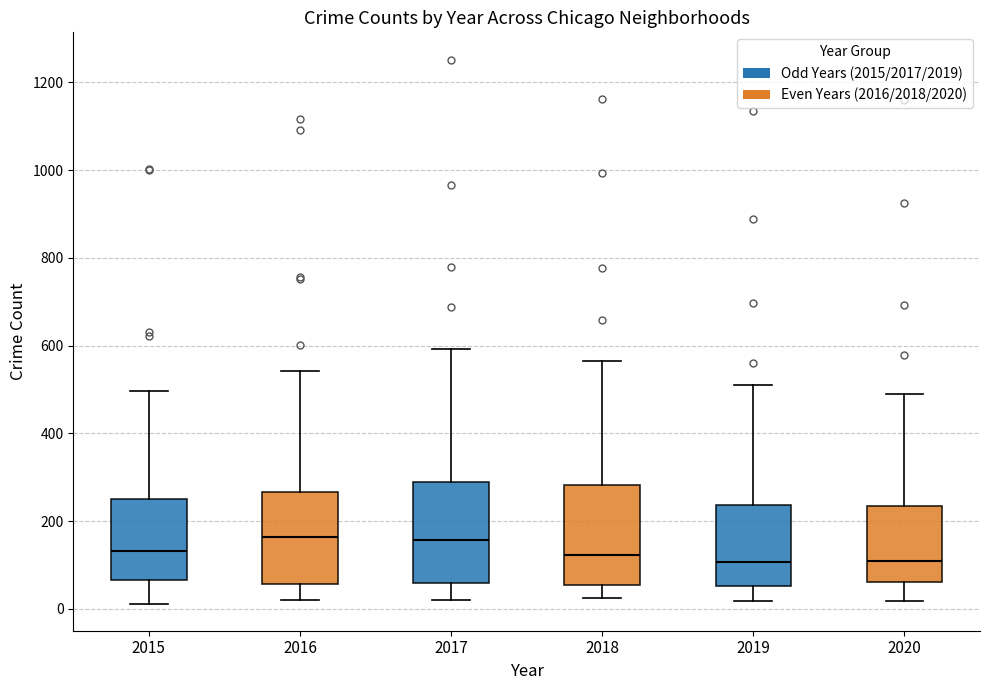

Reading left to right, transcribe this box plot: for each box, give where its median line is, the range the box spans, and where its two whiskers end, as read against the y-axis. The values are not printed on the chart, so give them approximately, as read against the axis.

2015: median 140, box 60 to 260, whiskers 20 to 500
2016: median 160, box 60 to 260, whiskers 20 to 540
2017: median 160, box 60 to 280, whiskers 20 to 600
2018: median 120, box 60 to 280, whiskers 20 to 560
2019: median 100, box 60 to 240, whiskers 20 to 520
2020: median 120, box 60 to 240, whiskers 20 to 500